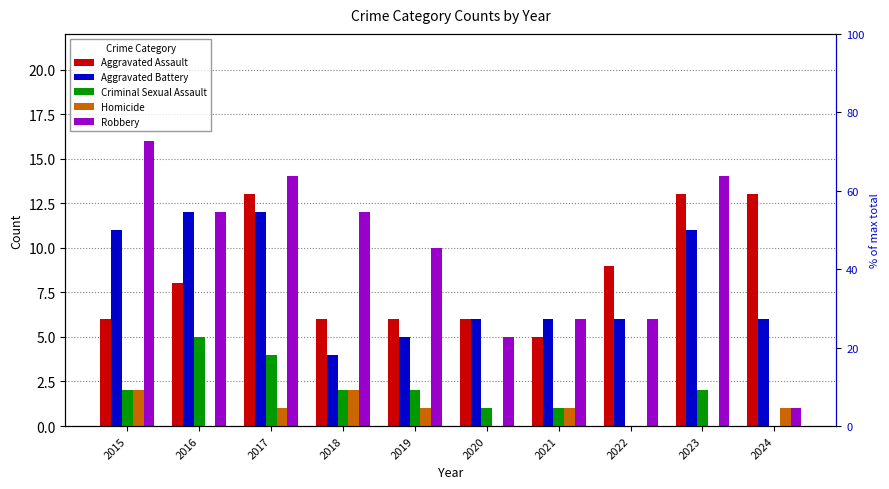

What is the difference between the maximum and second lowest values in the Criminal Sexual Assault series?

5